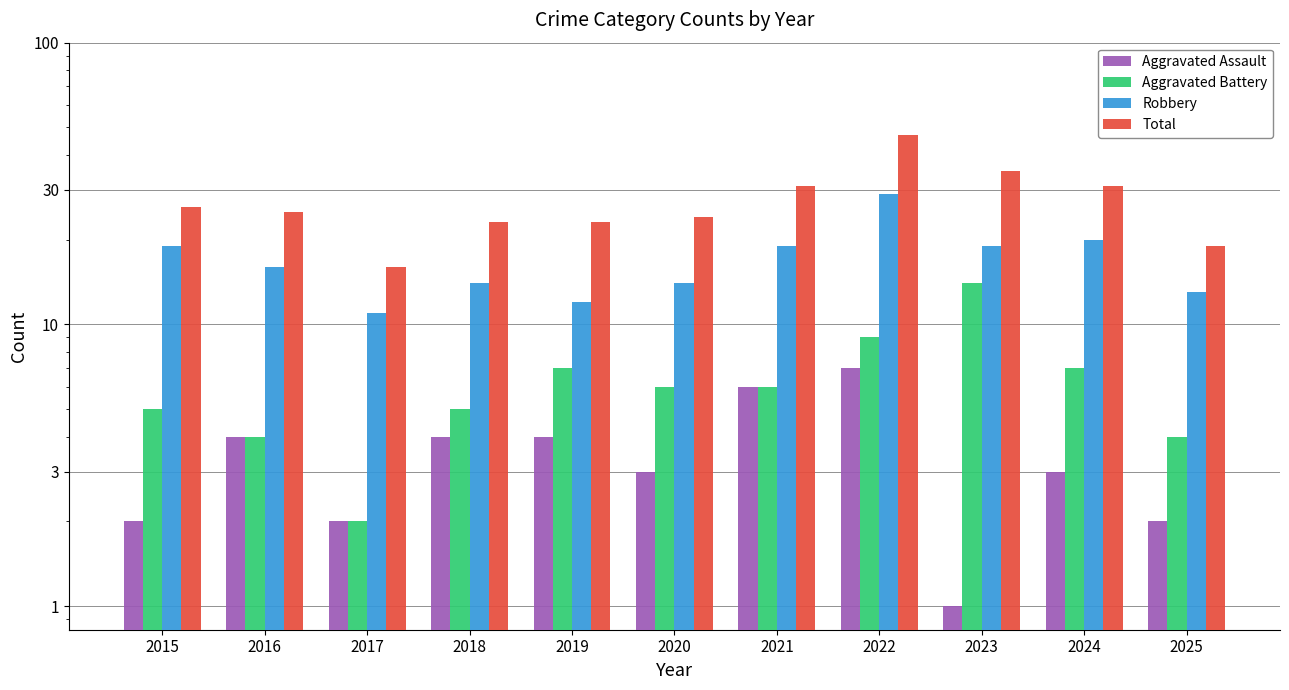

At which label does Aggravated Assault first exceed 3?

2016